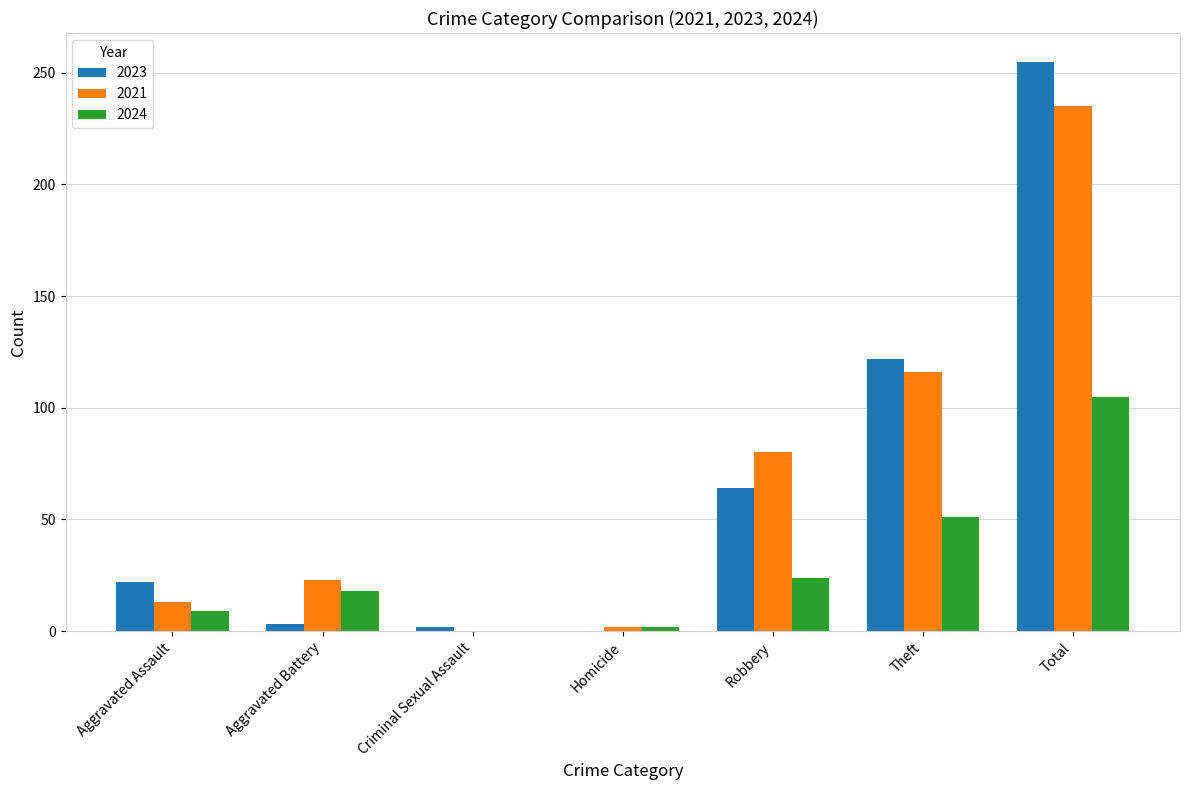

Is the value of 2021 at Homicide greater than the value of 2023 at Theft?

No